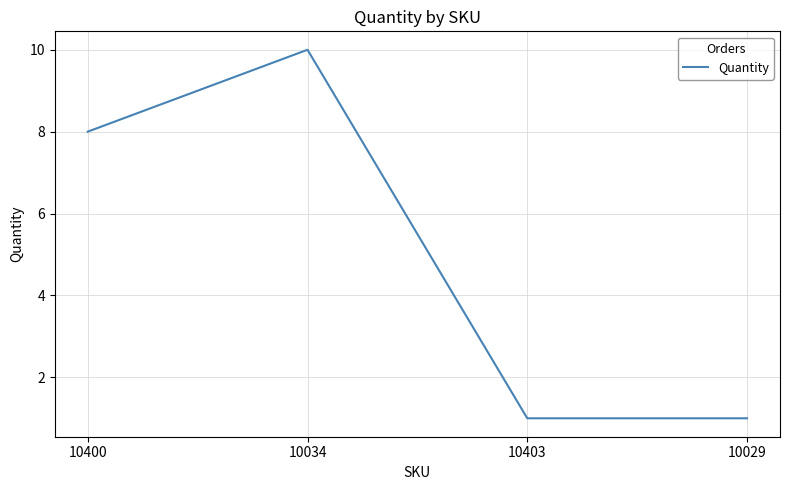

At which category does the chart reach its peak across all series?

10034